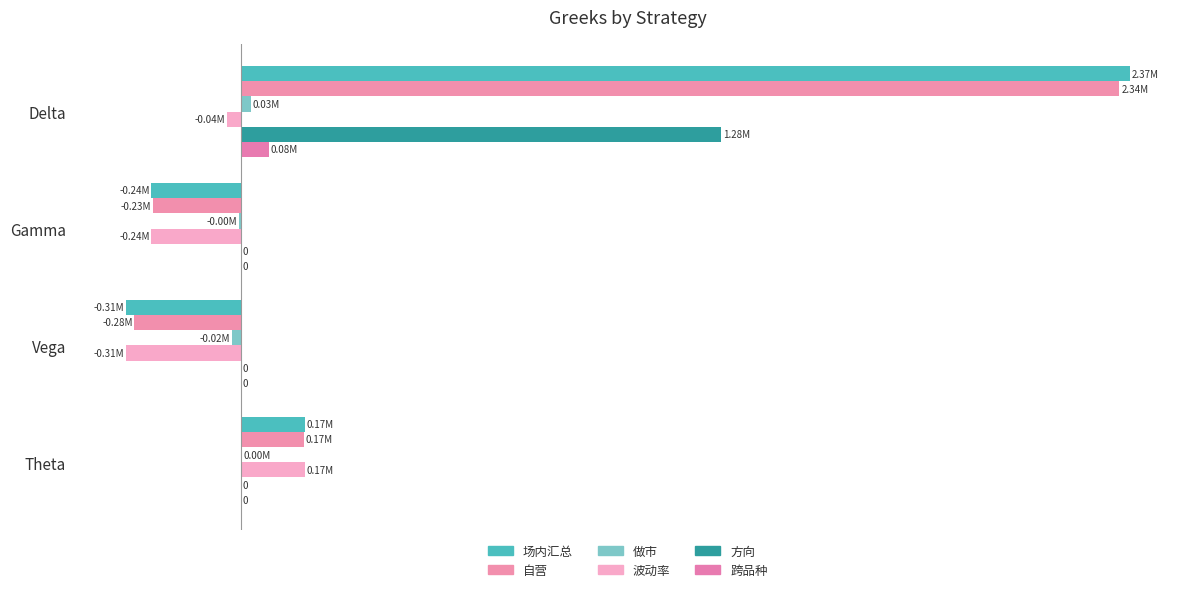

What is the sum of all 做市 values?

4329.5